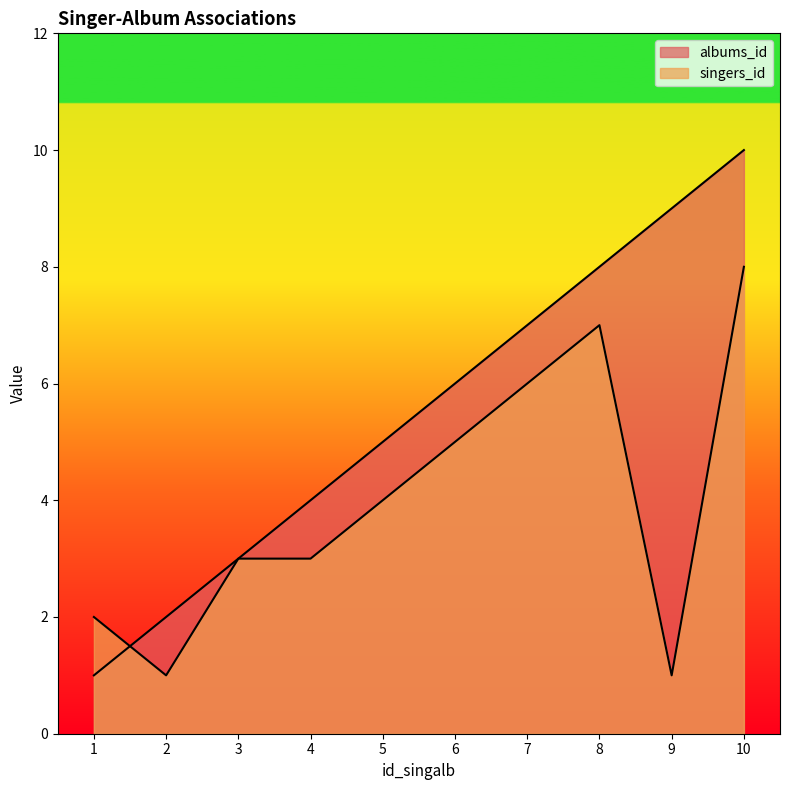

What is the sum of the albums_id values at 10 and 3?

13